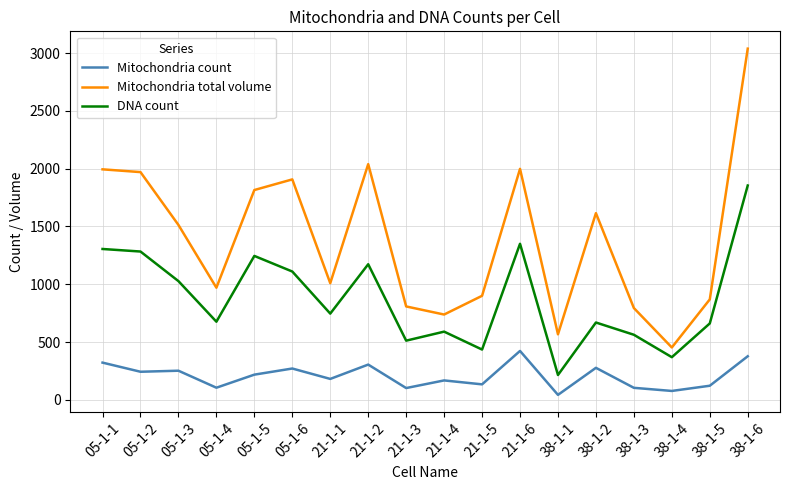

The Mitochondria total volume series shows 900 at 21-1-5. True or false?

True